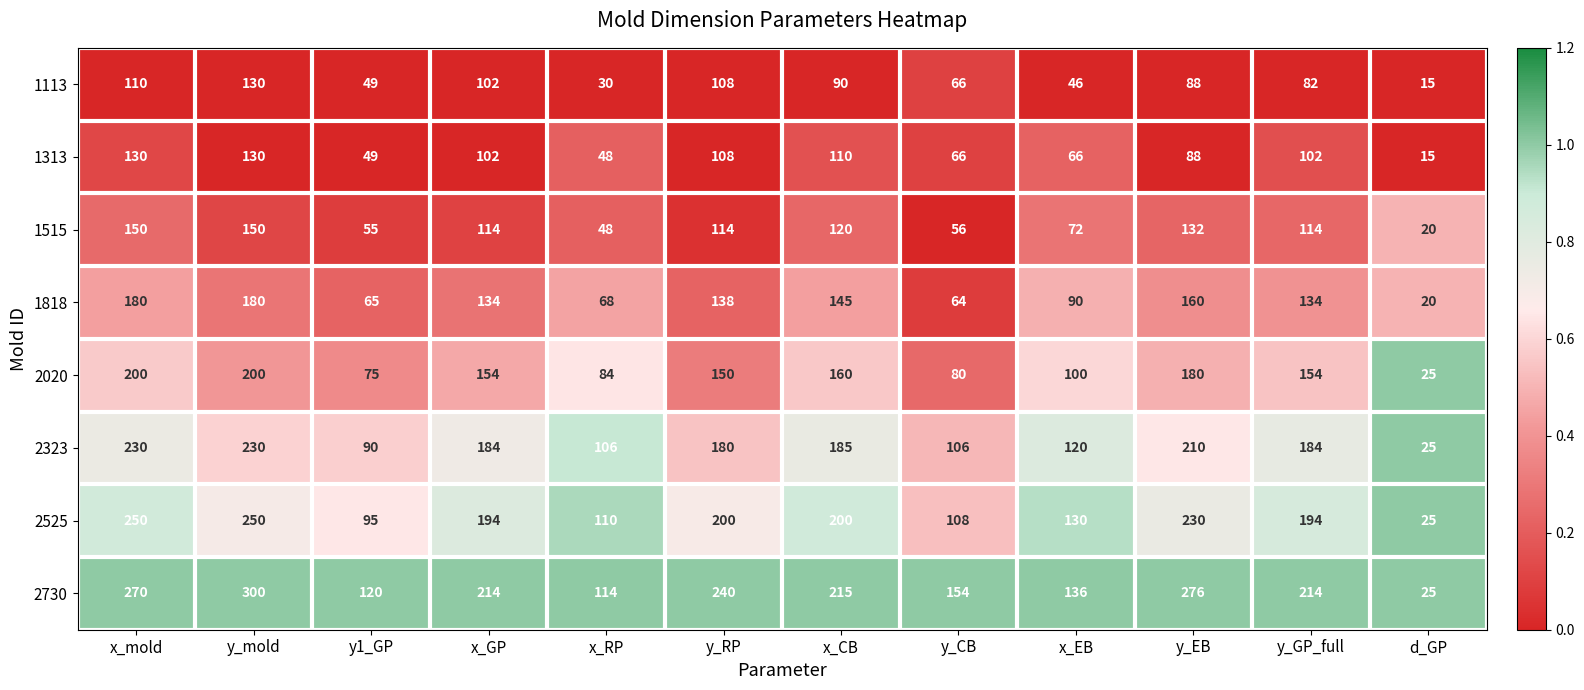

Which series has the largest total across all categories?

2730